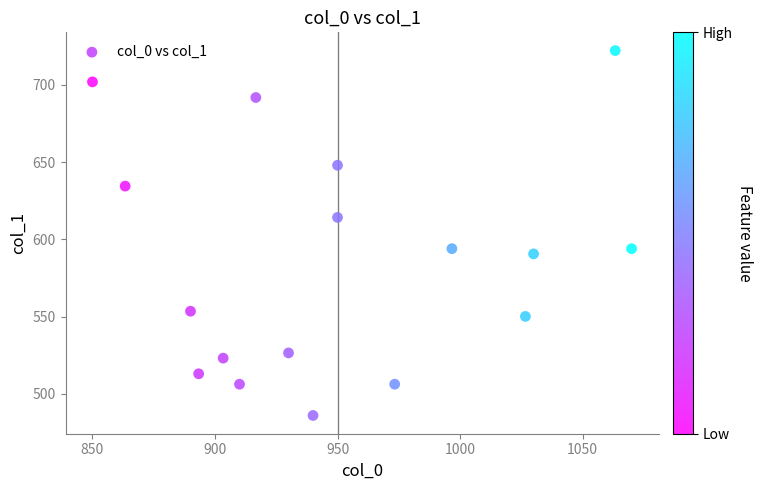

What is the range of X values (max minus min)?

220.0